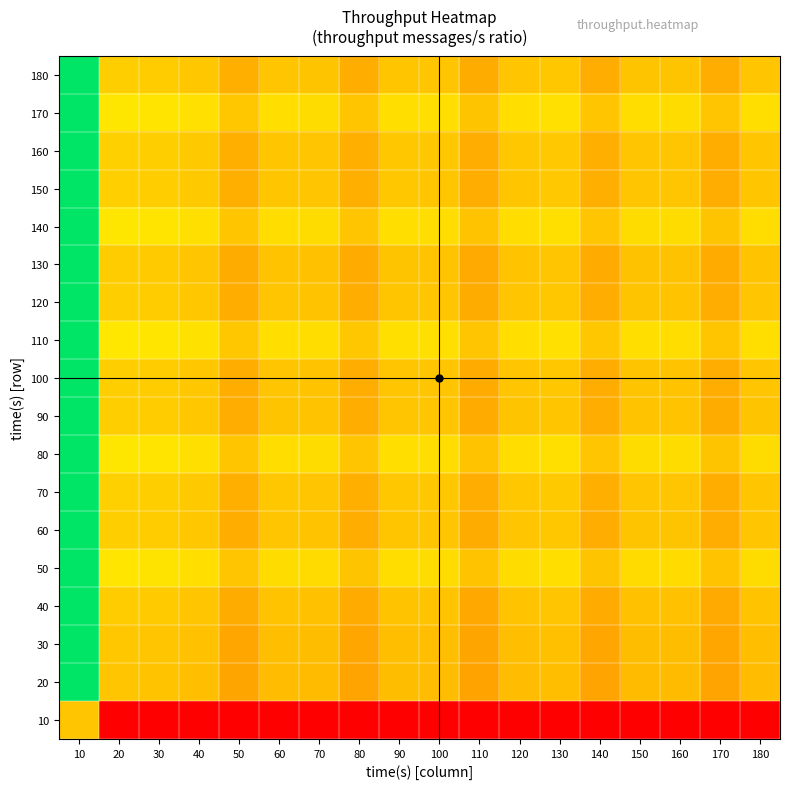

Reading left to right, list all the values displayed in this chart.

10: 10=0.5	20=0.0	30=0.0	40=0.0	50=0.0	60=0.0	70=0.0	80=0.0	90=0.0	100=0.0	110=0.0	120=0.0	130=0.0	140=0.0	150=0.0	160=0.0	170=0.0	180=0.0
20: 10=1.0	20=0.5	30=0.5	40=0.5	50=0.4	60=0.5	70=0.5	80=0.4	90=0.5	100=0.5	110=0.4	120=0.5	130=0.5	140=0.4	150=0.5	160=0.5	170=0.4	180=0.5
30: 10=1.0	20=0.5	30=0.5	40=0.5	50=0.4	60=0.5	70=0.5	80=0.4	90=0.5	100=0.5	110=0.4	120=0.5	130=0.5	140=0.4	150=0.5	160=0.5	170=0.4	180=0.5
40: 10=1.0	20=0.5	30=0.5	40=0.5	50=0.4	60=0.5	70=0.5	80=0.4	90=0.5	100=0.5	110=0.4	120=0.5	130=0.5	140=0.4	150=0.5	160=0.5	170=0.4	180=0.5
50: 10=1.0	20=0.6	30=0.6	40=0.6	50=0.5	60=0.6	70=0.6	80=0.5	90=0.6	100=0.6	110=0.5	120=0.6	130=0.6	140=0.5	150=0.6	160=0.6	170=0.5	180=0.6
60: 10=1.0	20=0.5	30=0.5	40=0.5	50=0.4	60=0.5	70=0.5	80=0.4	90=0.5	100=0.5	110=0.4	120=0.5	130=0.5	140=0.4	150=0.5	160=0.5	170=0.4	180=0.5
70: 10=1.0	20=0.5	30=0.5	40=0.5	50=0.4	60=0.5	70=0.5	80=0.4	90=0.5	100=0.5	110=0.4	120=0.5	130=0.5	140=0.4	150=0.5	160=0.5	170=0.4	180=0.5
80: 10=1.0	20=0.6	30=0.6	40=0.6	50=0.5	60=0.6	70=0.6	80=0.5	90=0.6	100=0.6	110=0.5	120=0.6	130=0.6	140=0.5	150=0.6	160=0.6	170=0.5	180=0.6
90: 10=1.0	20=0.5	30=0.5	40=0.5	50=0.4	60=0.5	70=0.5	80=0.4	90=0.5	100=0.5	110=0.4	120=0.5	130=0.5	140=0.4	150=0.5	160=0.5	170=0.4	180=0.5
100: 10=1.0	20=0.5	30=0.5	40=0.5	50=0.4	60=0.5	70=0.5	80=0.4	90=0.5	100=0.5	110=0.4	120=0.5	130=0.5	140=0.4	150=0.5	160=0.5	170=0.4	180=0.5
110: 10=1.0	20=0.6	30=0.6	40=0.6	50=0.5	60=0.6	70=0.6	80=0.5	90=0.6	100=0.6	110=0.5	120=0.6	130=0.6	140=0.5	150=0.6	160=0.6	170=0.5	180=0.6
120: 10=1.0	20=0.5	30=0.5	40=0.5	50=0.4	60=0.5	70=0.5	80=0.4	90=0.5	100=0.5	110=0.4	120=0.5	130=0.5	140=0.4	150=0.5	160=0.5	170=0.4	180=0.5
130: 10=1.0	20=0.5	30=0.5	40=0.5	50=0.4	60=0.5	70=0.5	80=0.4	90=0.5	100=0.5	110=0.4	120=0.5	130=0.5	140=0.4	150=0.5	160=0.5	170=0.4	180=0.5
140: 10=1.0	20=0.6	30=0.6	40=0.6	50=0.5	60=0.6	70=0.6	80=0.5	90=0.6	100=0.6	110=0.5	120=0.6	130=0.6	140=0.5	150=0.6	160=0.6	170=0.5	180=0.6
150: 10=1.0	20=0.5	30=0.5	40=0.5	50=0.4	60=0.5	70=0.5	80=0.4	90=0.5	100=0.5	110=0.4	120=0.5	130=0.5	140=0.4	150=0.5	160=0.5	170=0.4	180=0.5
160: 10=1.0	20=0.5	30=0.5	40=0.5	50=0.4	60=0.5	70=0.5	80=0.4	90=0.5	100=0.5	110=0.4	120=0.5	130=0.5	140=0.4	150=0.5	160=0.5	170=0.4	180=0.5
170: 10=1.0	20=0.6	30=0.6	40=0.6	50=0.5	60=0.6	70=0.6	80=0.5	90=0.6	100=0.6	110=0.5	120=0.6	130=0.6	140=0.5	150=0.6	160=0.6	170=0.5	180=0.6
180: 10=1.0	20=0.5	30=0.5	40=0.5	50=0.4	60=0.5	70=0.5	80=0.4	90=0.5	100=0.5	110=0.4	120=0.5	130=0.5	140=0.4	150=0.5	160=0.5	170=0.4	180=0.5